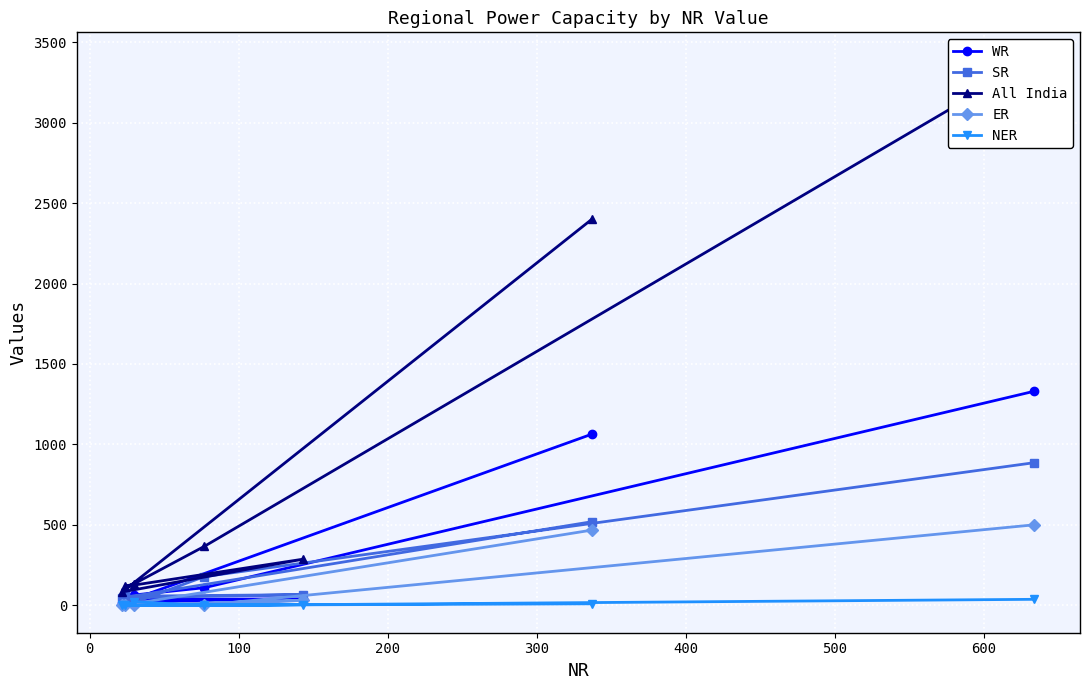

What is the highest value of the SR series?

887